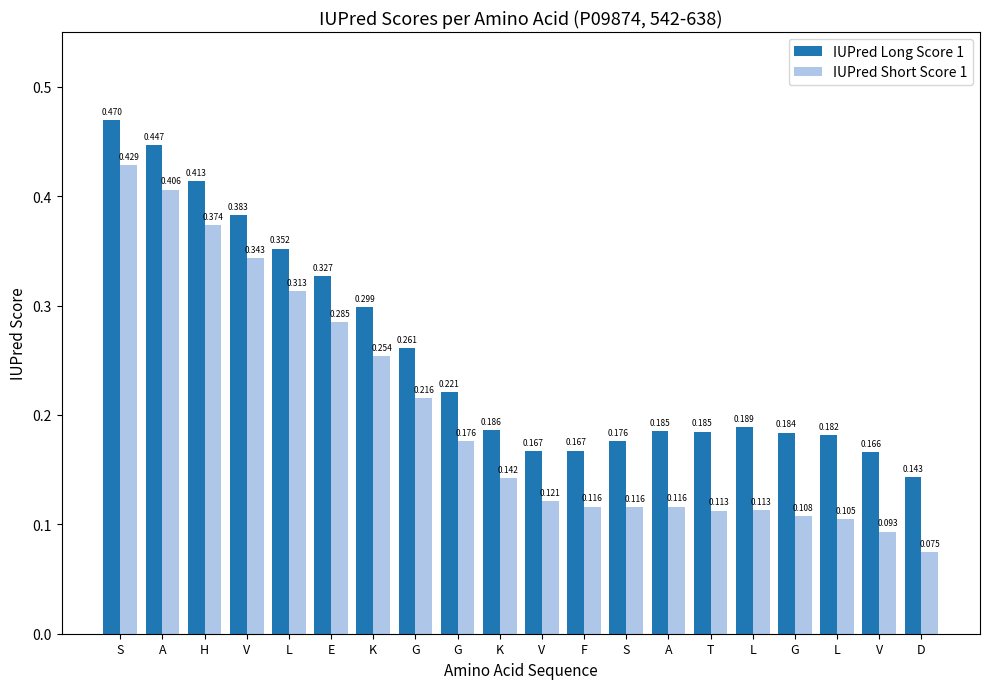

Between F and S, which series saw the biggest shift?

IUPred Long Score 1